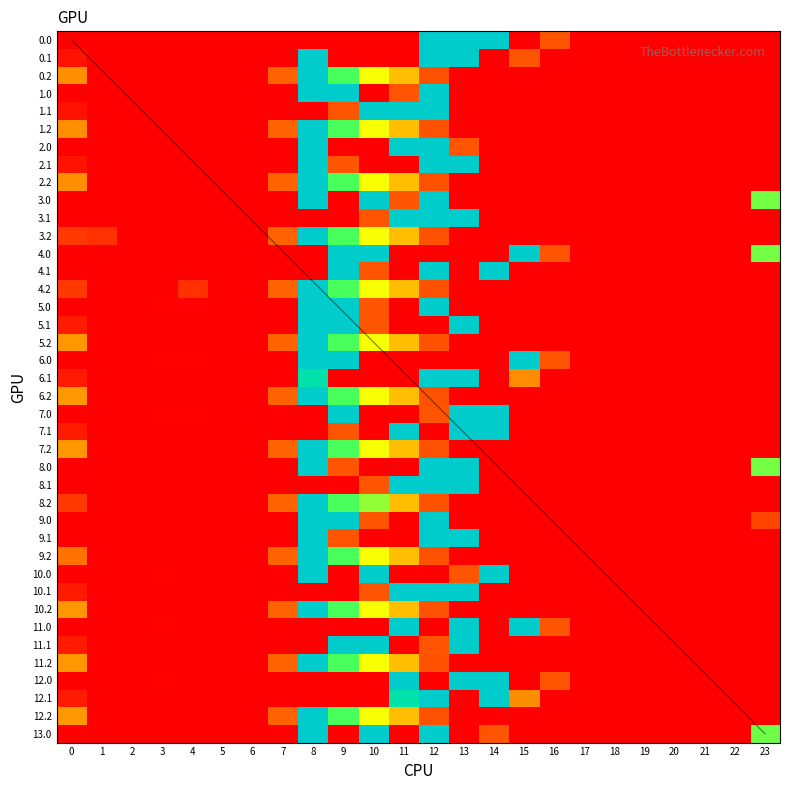

The value of 6.1 at 18 is 0.0. True or false?

True